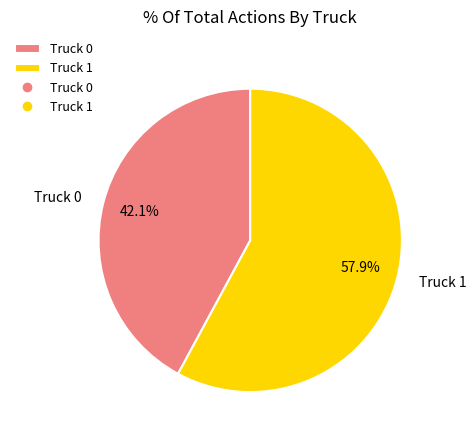

To the nearest percent, what is the average slice percentage?

50%